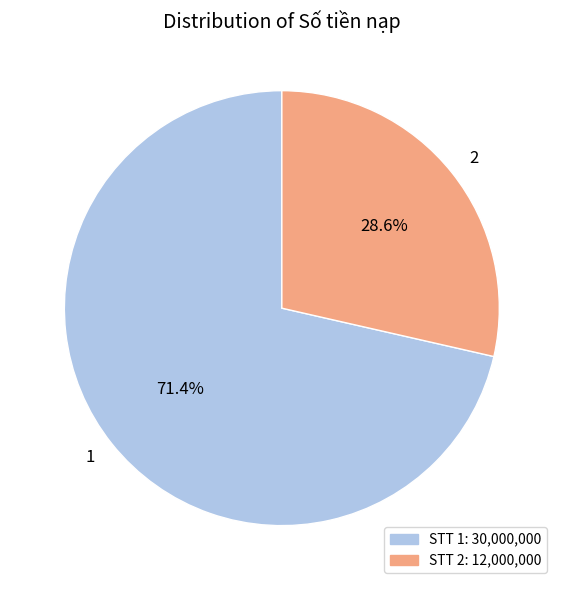

What is the largest slice in the pie chart?

1